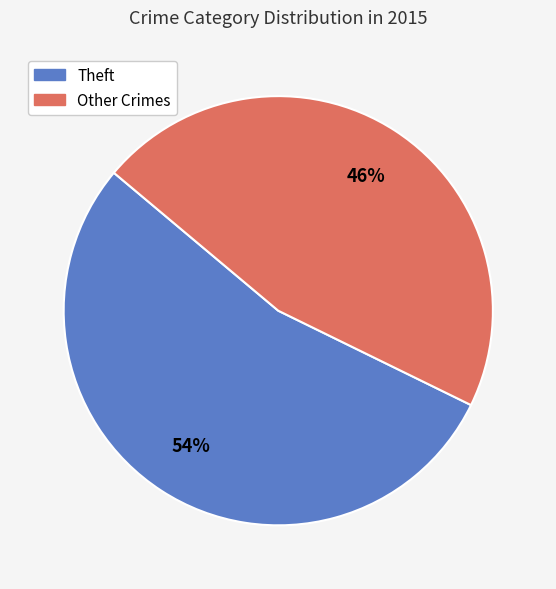

Between Theft and Other Crimes, which is larger?

Theft